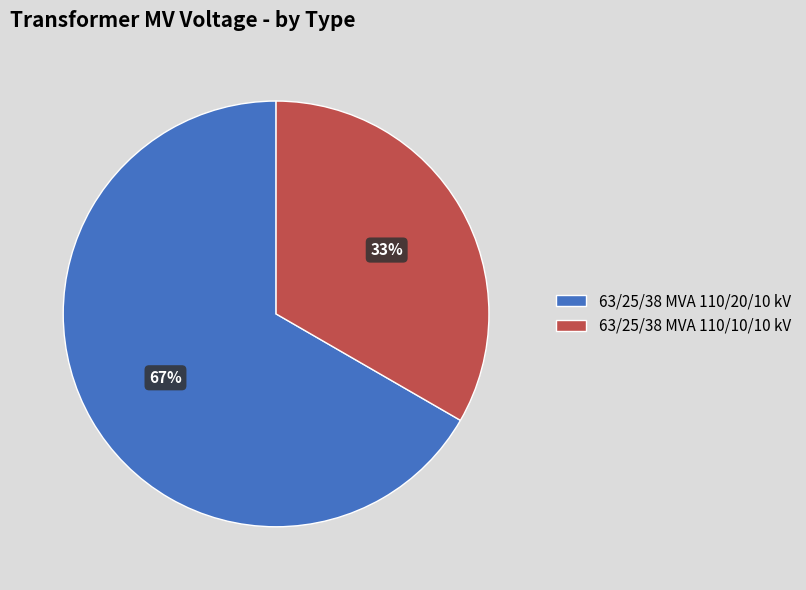

To the nearest percent, what is the average slice percentage?

50%